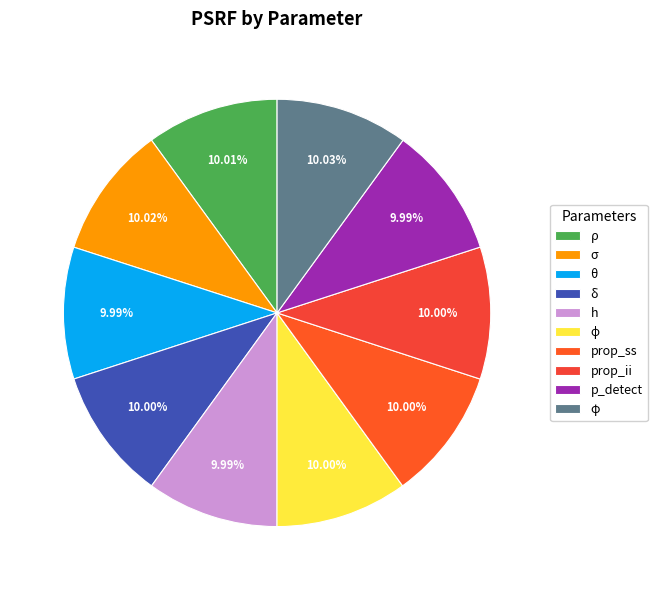

To the nearest percent, what percentage of the pie is p_detect?

10%